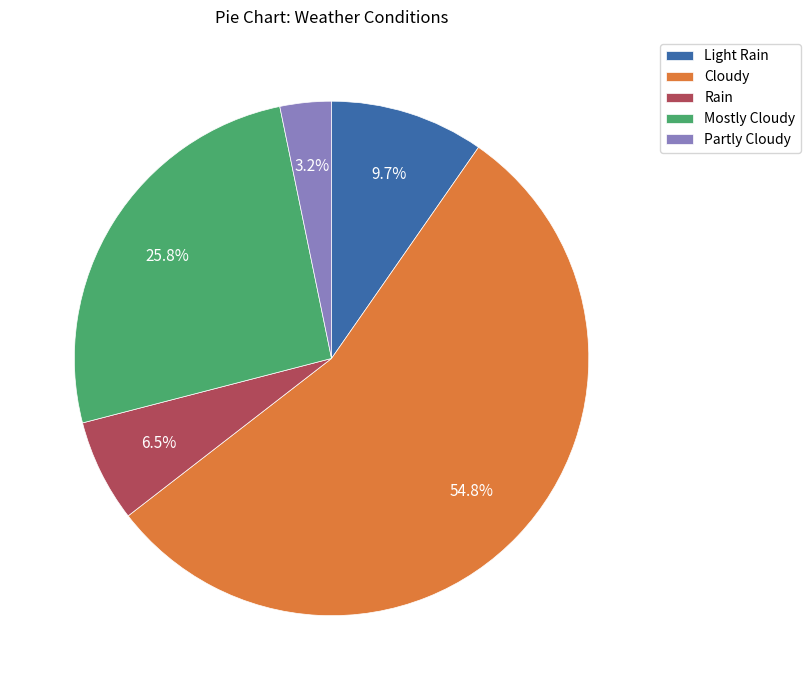

Which category accounts for the majority?

Cloudy